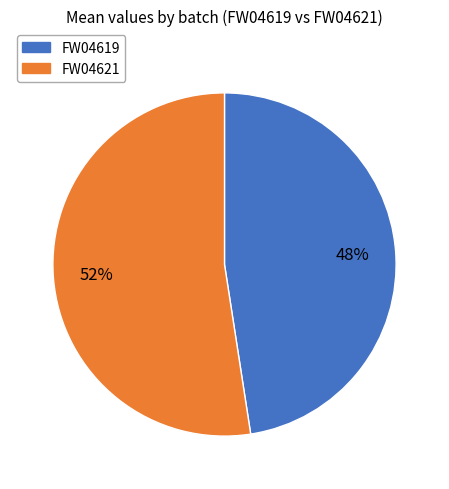

Does any single category account for the majority?

Yes